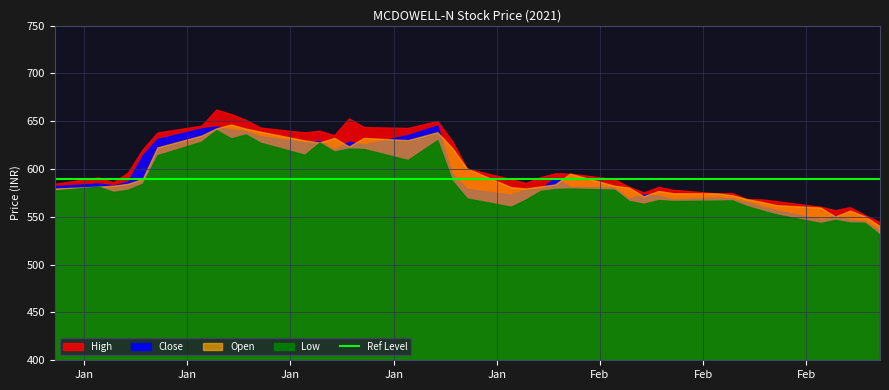

True or false: Open has a value of 594.6 at 24.

True